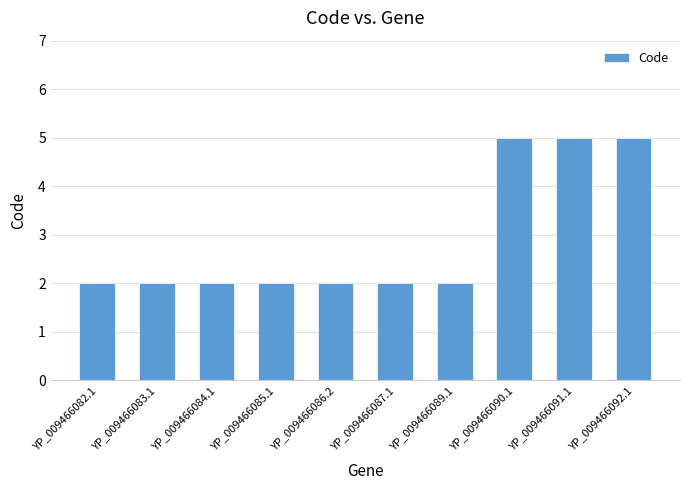

Is it true that the value at YP_009466082.1 is 2?

True